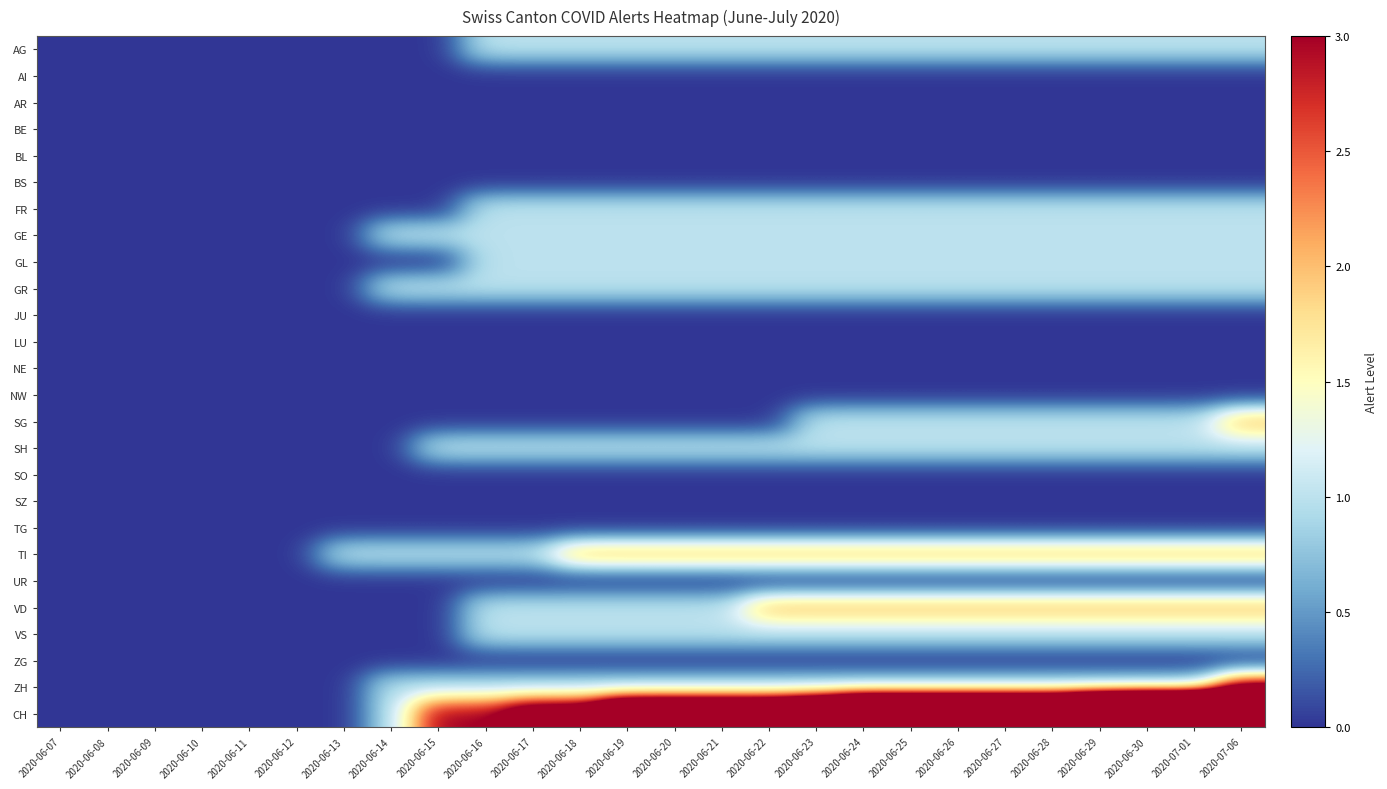

At how many categories does at least one series exceed 7?

9